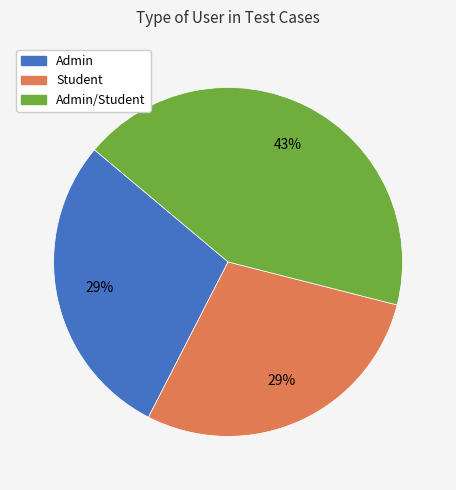

To the nearest percent, what is the average slice percentage?

33%